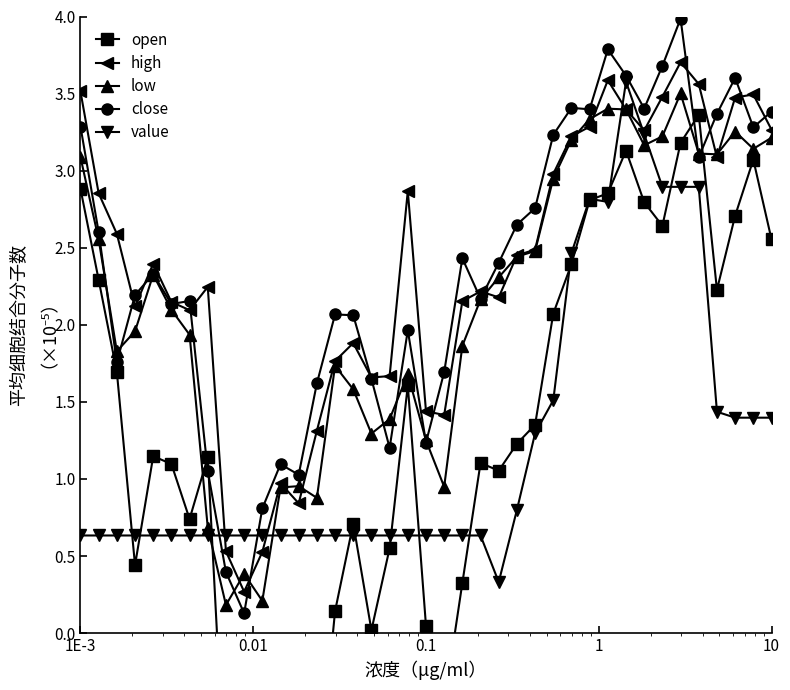

What is the minimum value for value?

0.3